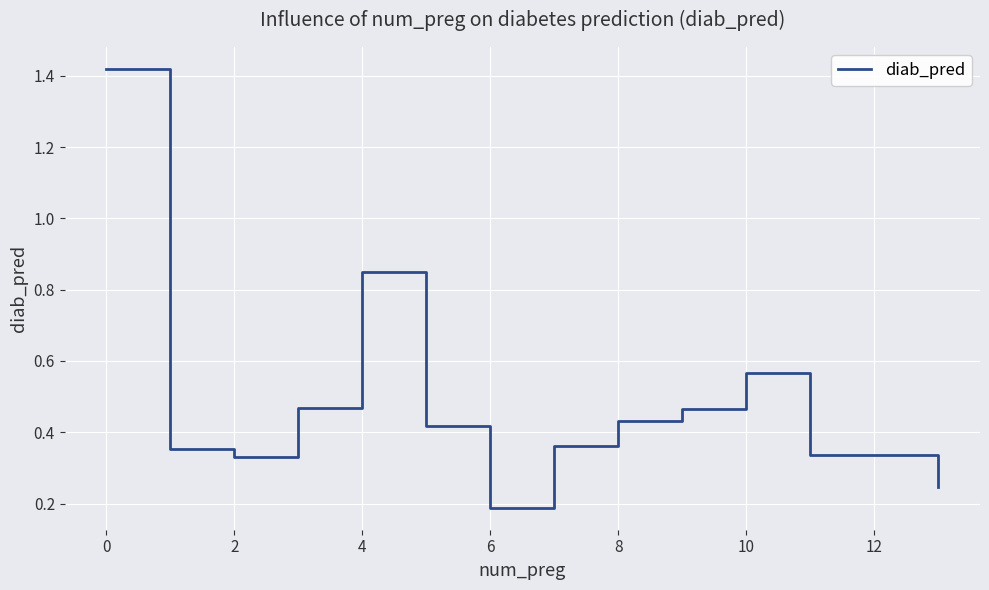

What is the difference between the maximum and minimum values?

1.2